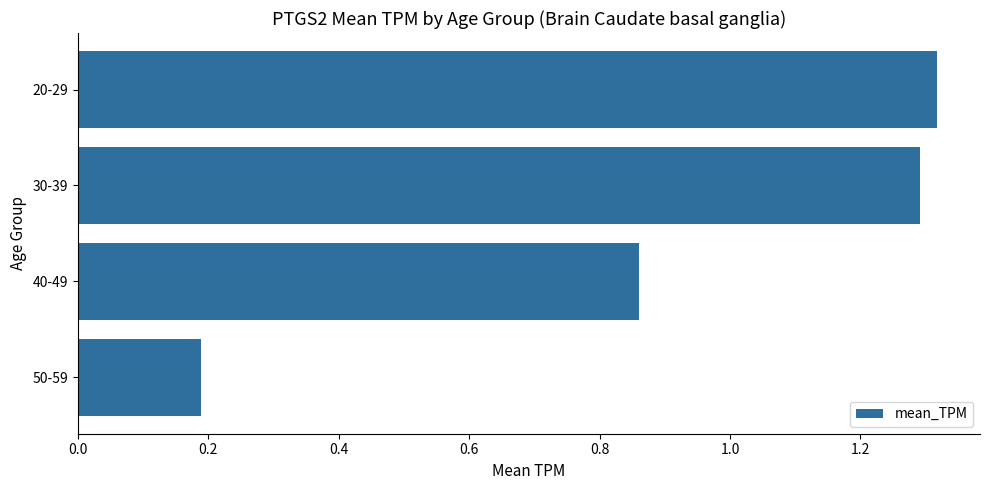

Does the chart contain any negative values?

No